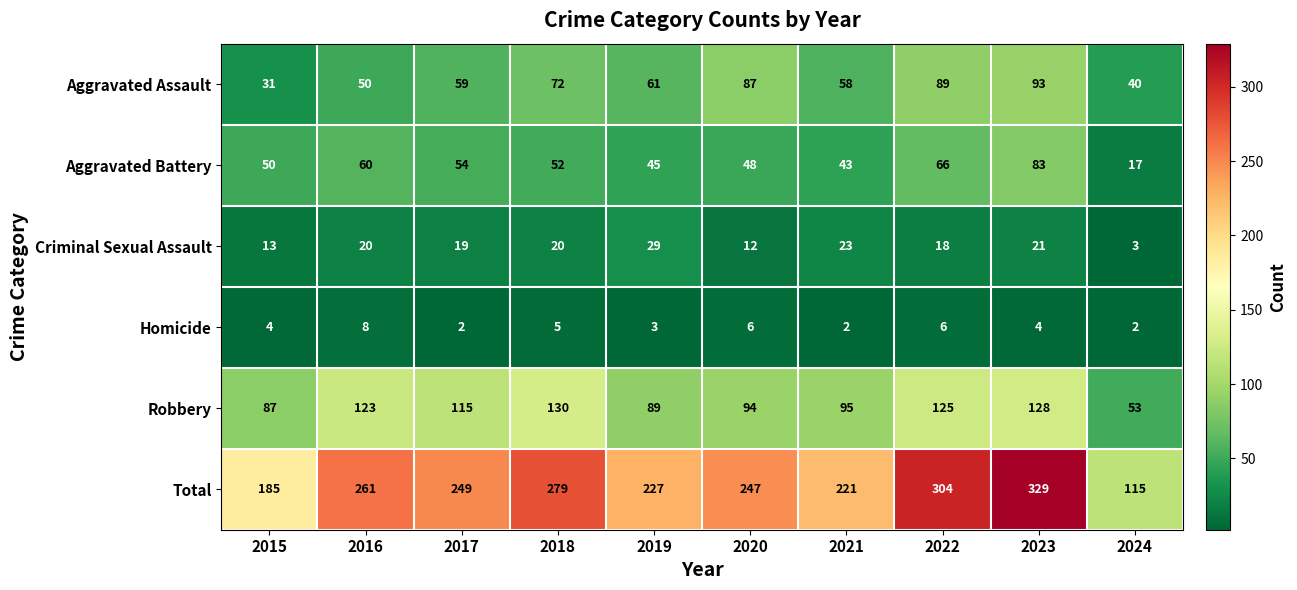

True or false: Aggravated Battery has a value of 86 at 2020.

False